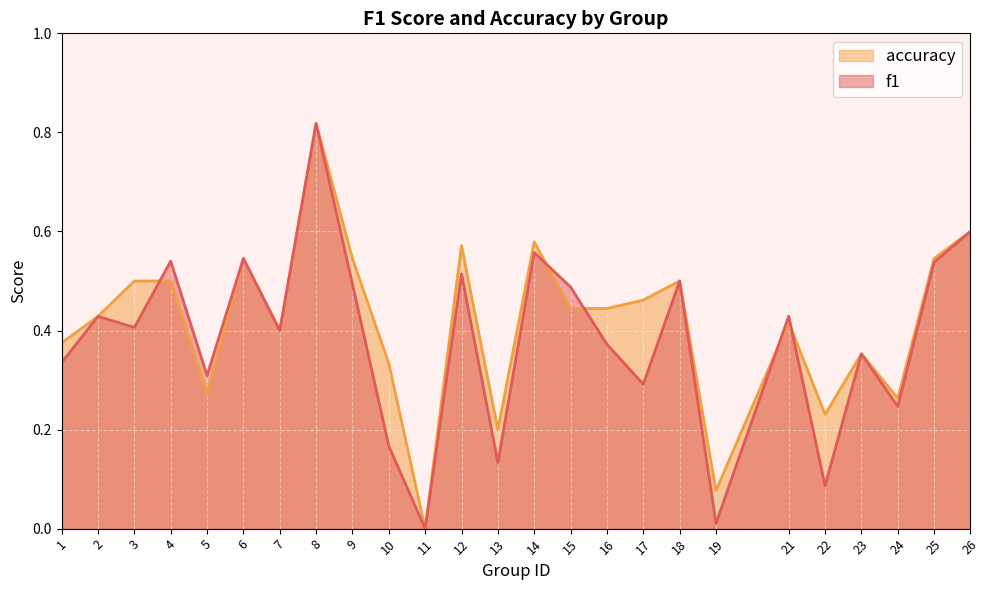

How many times do accuracy and f1 cross each other?

5